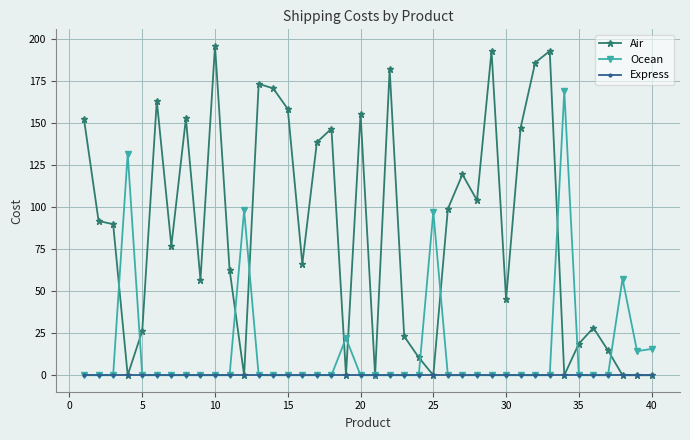

True or false: Air has more than 1 points higher than both neighbors.

True